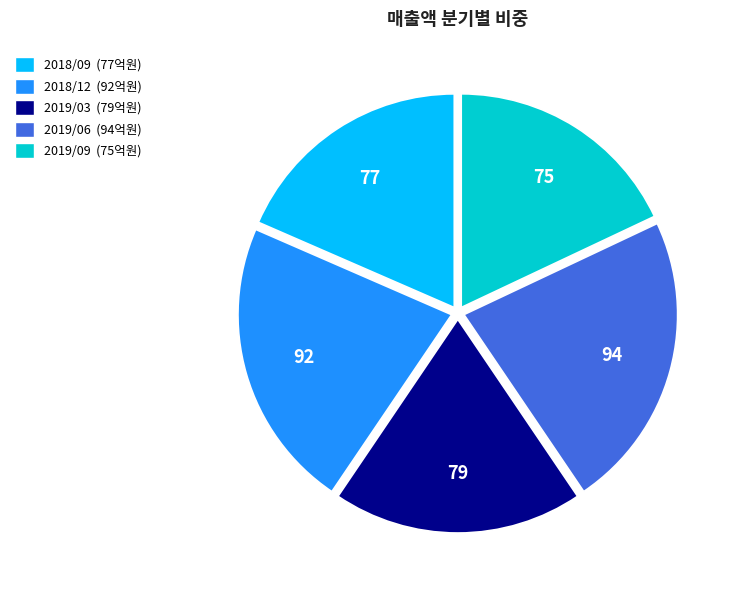

Combined, do 2018/09 and 2019/06 account for over 50%?

No